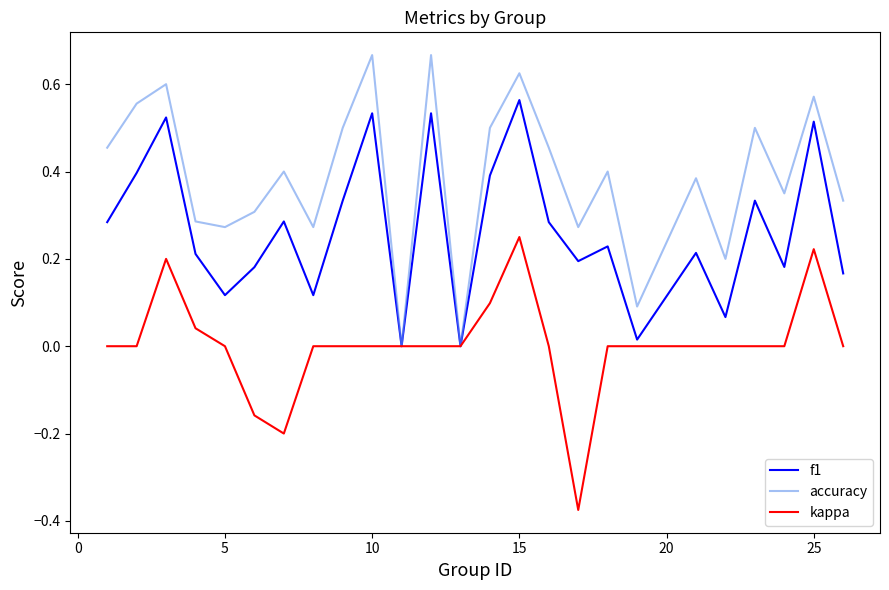

List the series in order of their overall mean, highest first.

accuracy, f1, kappa